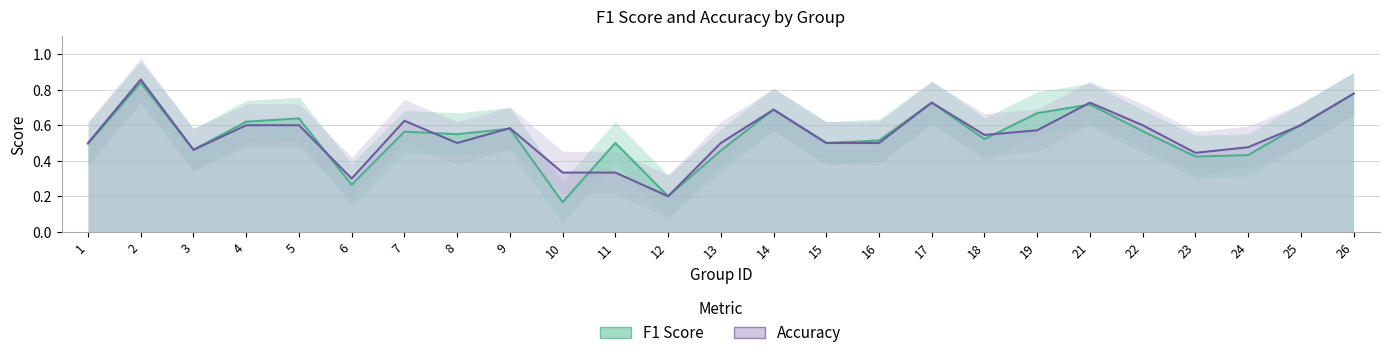

Does the chart have visible grid lines?

Yes